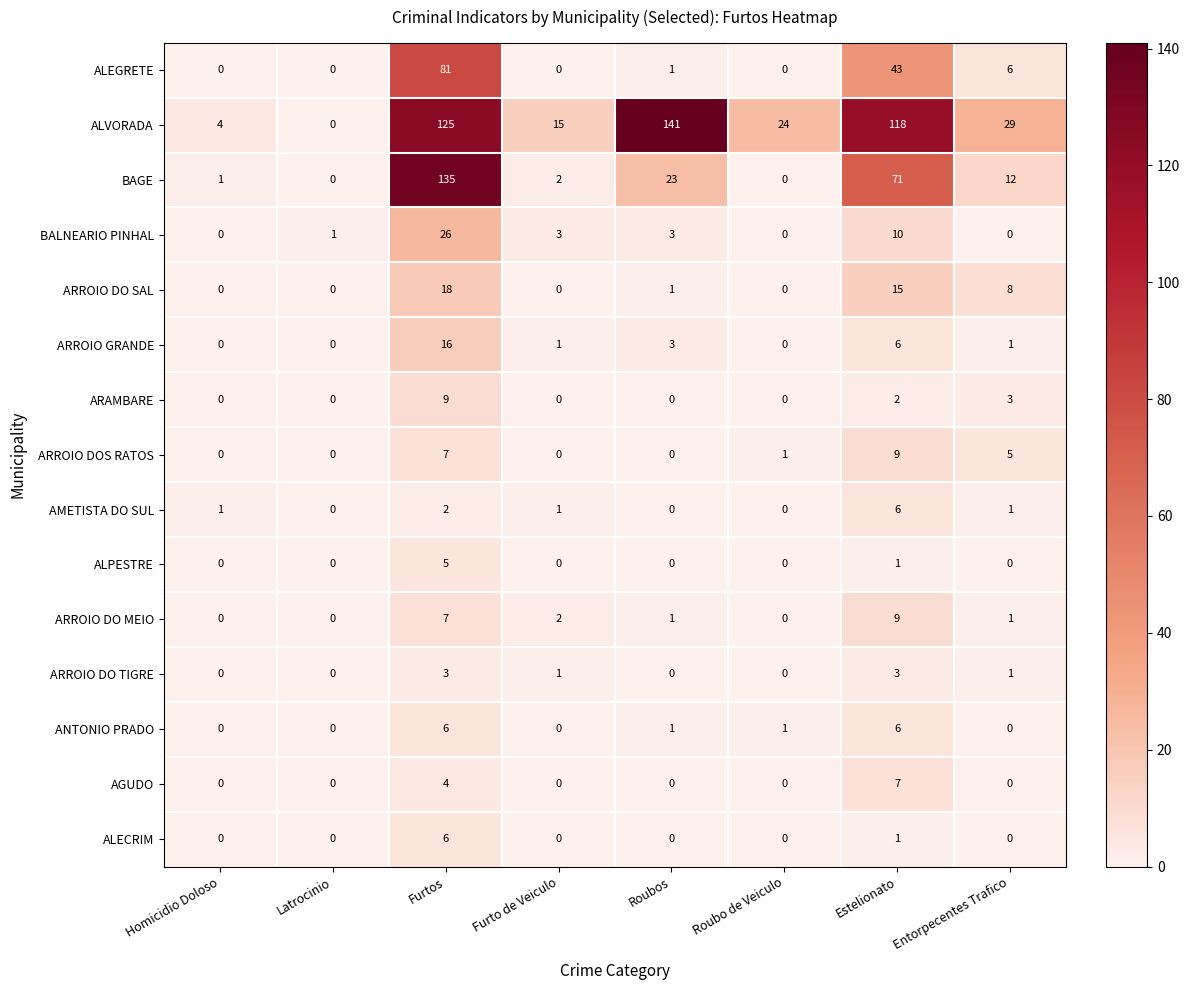

At which category is the sum across all series the highest?

Furtos